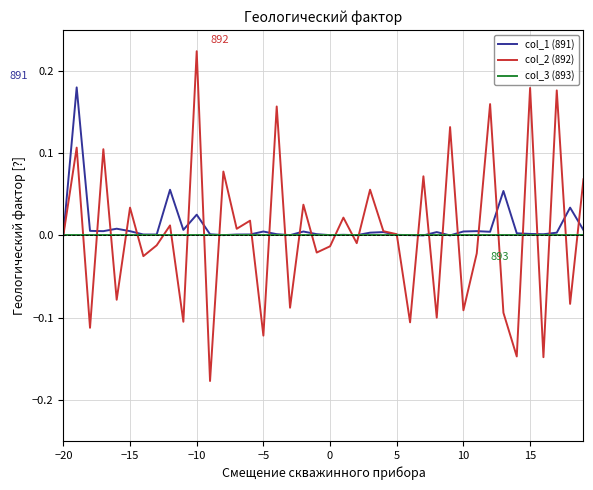

List the series in order of their peak value, highest first.

col_2 (892), col_1 (891), col_3 (893)